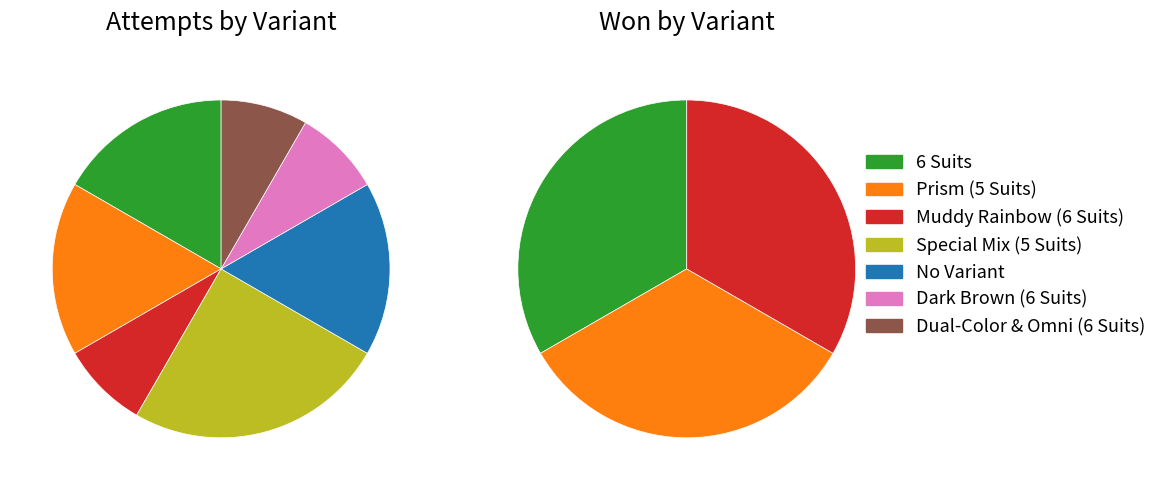

To the nearest percent, what is the average slice percentage?

14%